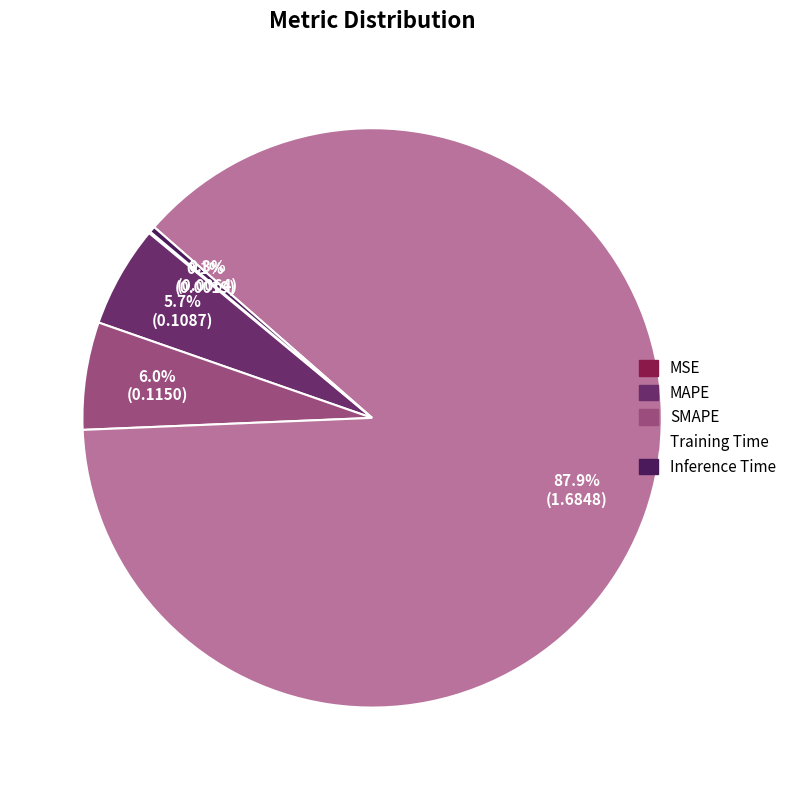

Is it true that SMAPE is 6% of the pie?

True